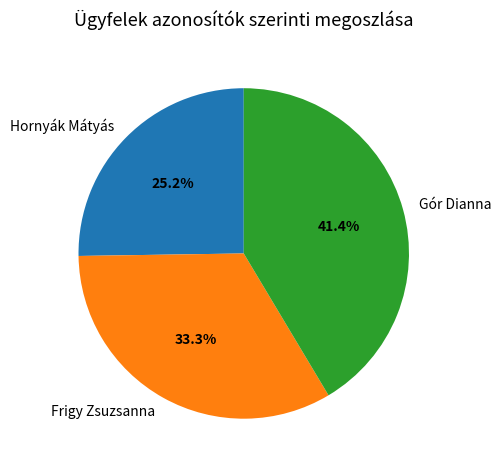

To the nearest percent, what is the difference between the Gór Dianna and Frigy Zsuzsanna slice percentages?

8%